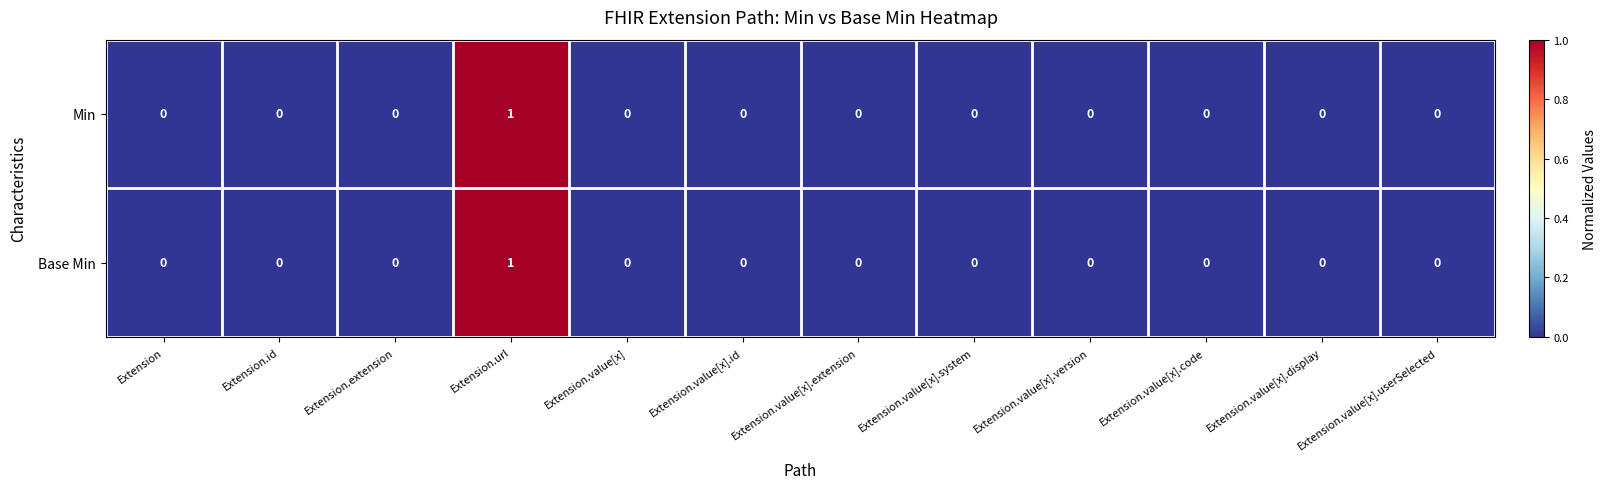

The Min series shows 0 at Extension.value[x].code. True or false?

True